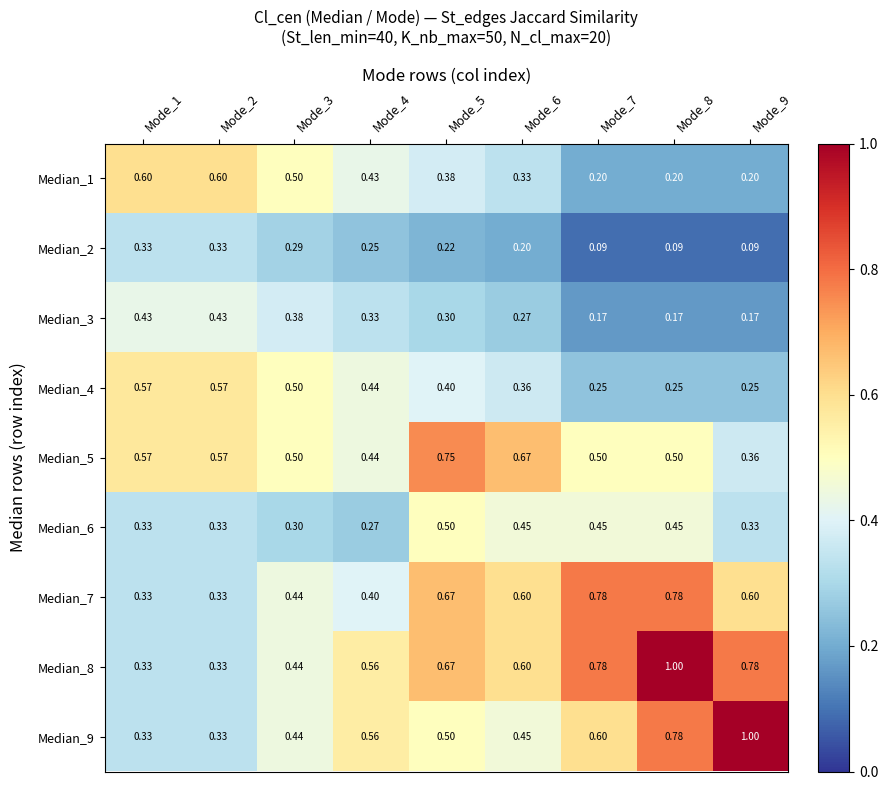

Is the value of Median_3 at Mode_2 greater than the value of Median_6 at Mode_9?

Yes